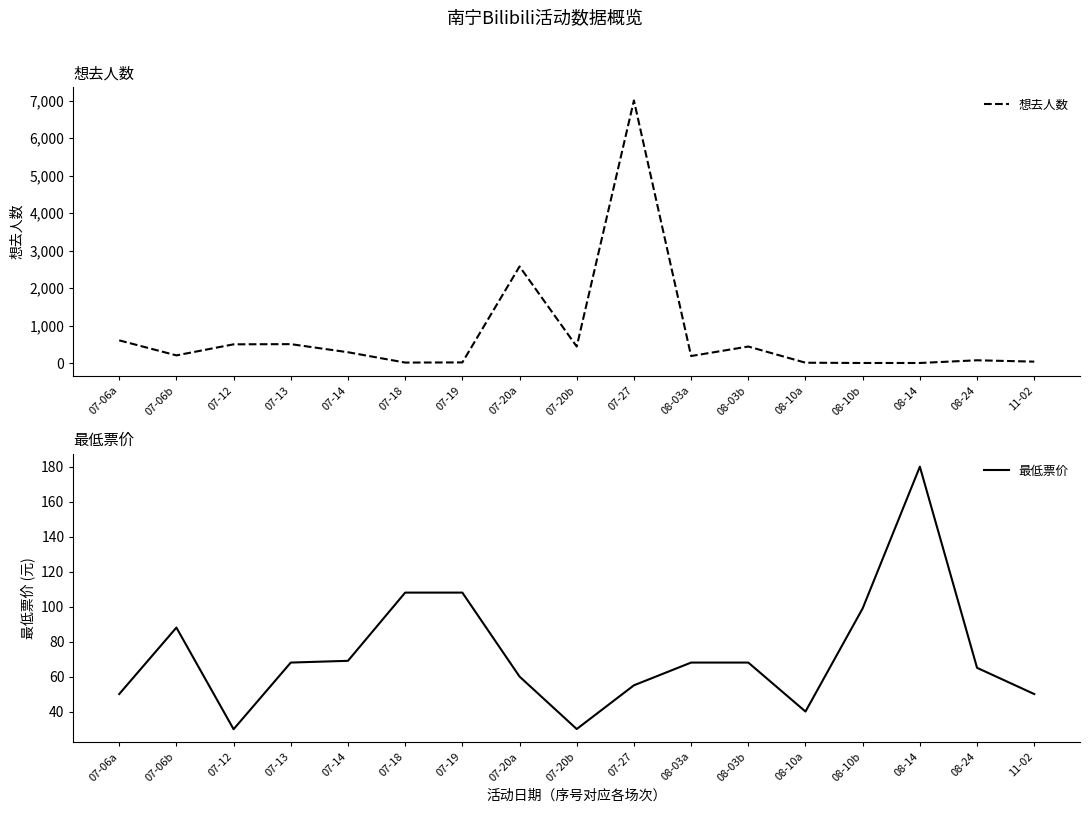

How many categories are shown in the chart?

17